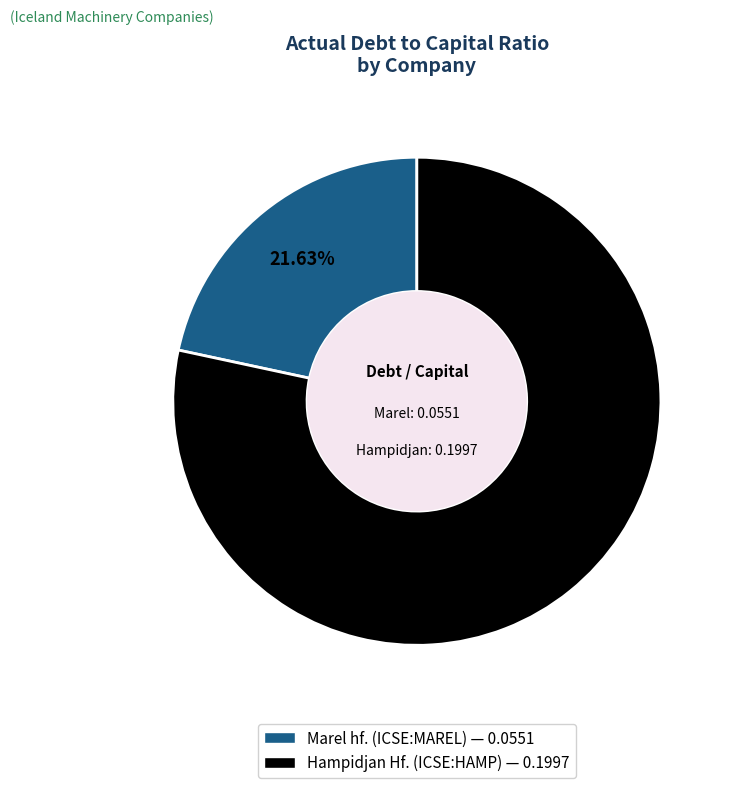

What portion of the pie excludes Marel hf. (ICSE:MAREL)?

78.4%